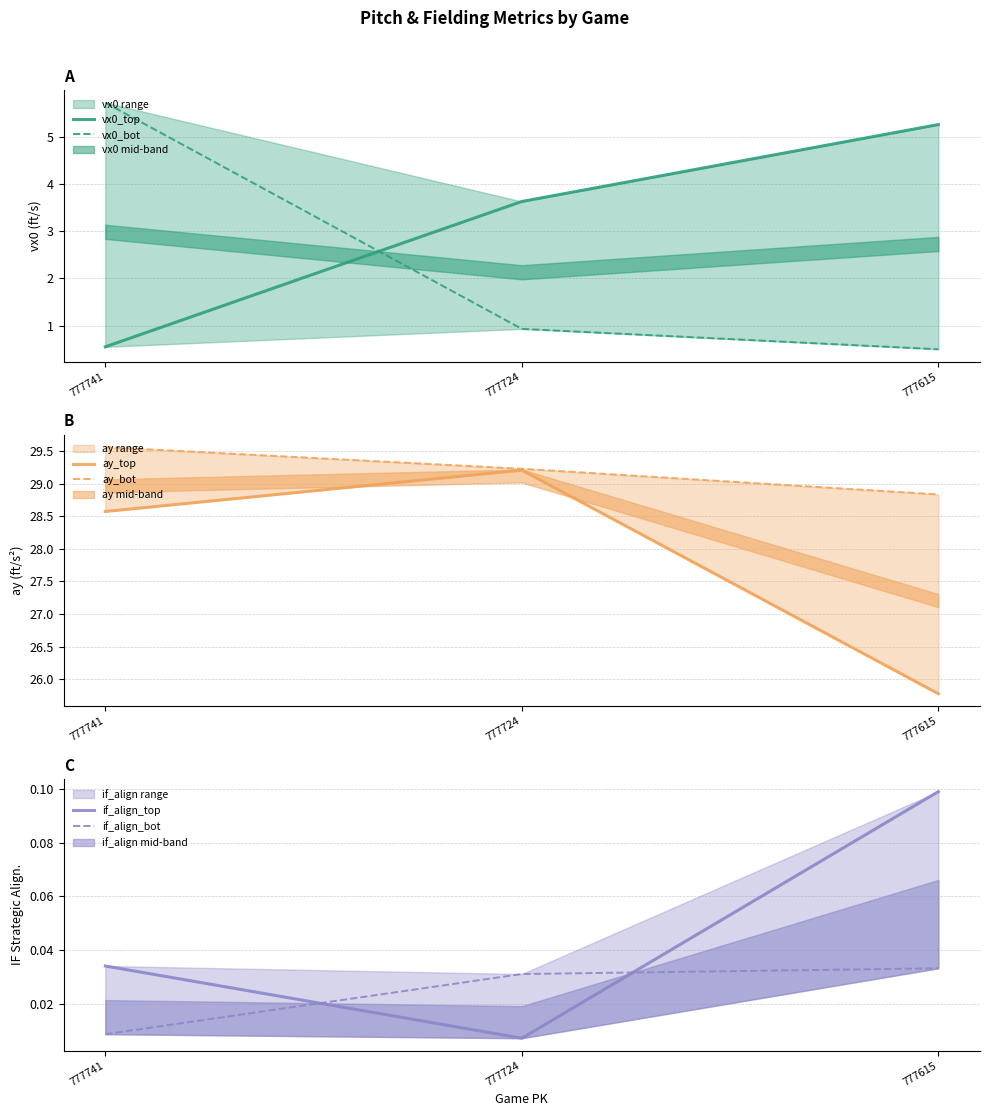

What is the average value of the vx0_bot series?

2.4